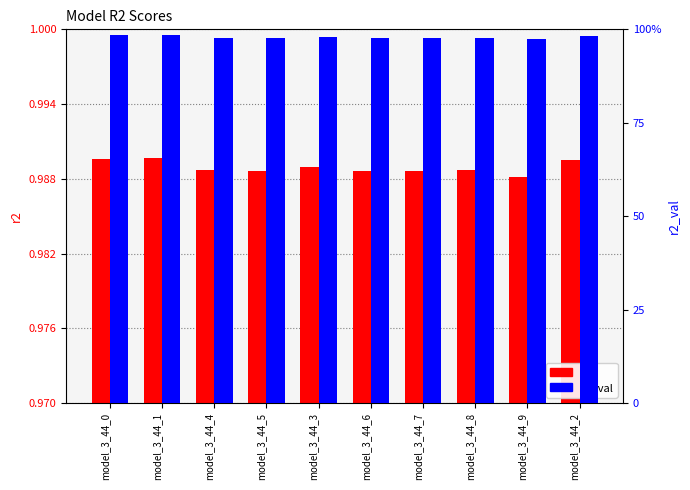

Which series has the largest total across all categories?

r2